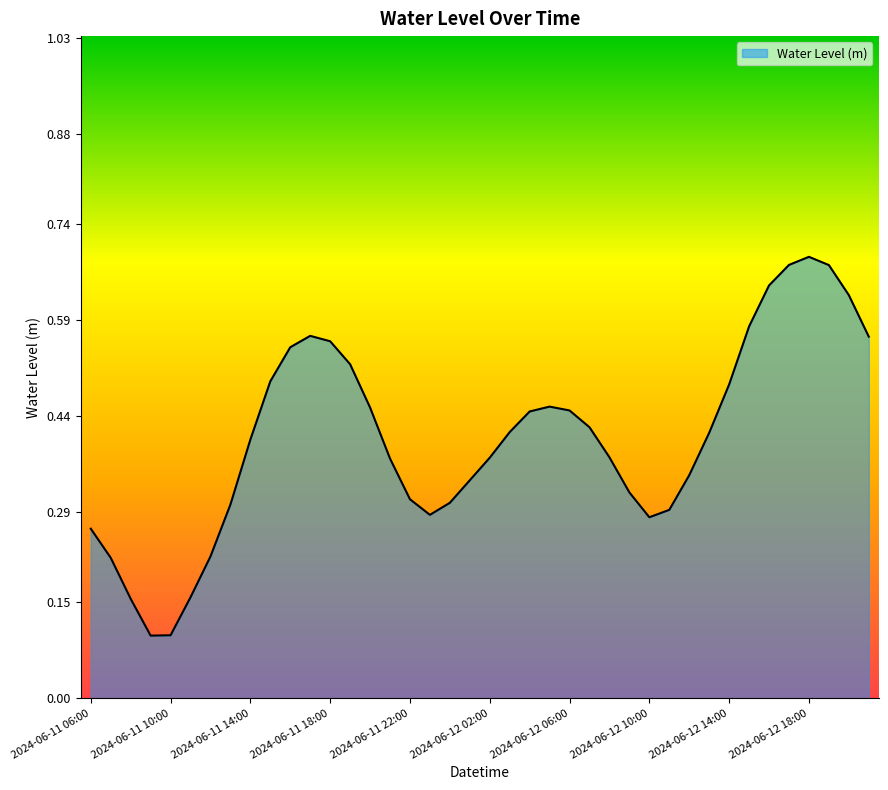

Reading right to left, transcribe all the data shown in this chart.

2024-06-12 21:00=0.6	2024-06-12 20:00=0.6	2024-06-12 19:00=0.7	2024-06-12 18:00=0.7	2024-06-12 17:00=0.7	2024-06-12 16:00=0.6	2024-06-12 15:00=0.6	2024-06-12 14:00=0.5	2024-06-12 13:00=0.4	2024-06-12 12:00=0.3	2024-06-12 11:00=0.3	2024-06-12 10:00=0.3	2024-06-12 09:00=0.3	2024-06-12 08:00=0.4	2024-06-12 07:00=0.4	2024-06-12 06:00=0.4	2024-06-12 05:00=0.5	2024-06-12 04:00=0.4	2024-06-12 03:00=0.4	2024-06-12 02:00=0.4	2024-06-12 01:00=0.3	2024-06-12 00:00=0.3	2024-06-11 23:00=0.3	2024-06-11 22:00=0.3	2024-06-11 21:00=0.4	2024-06-11 20:00=0.5	2024-06-11 19:00=0.5	2024-06-11 18:00=0.6	2024-06-11 17:00=0.6	2024-06-11 16:00=0.5	2024-06-11 15:00=0.5	2024-06-11 14:00=0.4	2024-06-11 13:00=0.3	2024-06-11 12:00=0.2	2024-06-11 11:00=0.2	2024-06-11 10:00=0.1	2024-06-11 09:00=0.1	2024-06-11 08:00=0.2	2024-06-11 07:00=0.2	2024-06-11 06:00=0.3